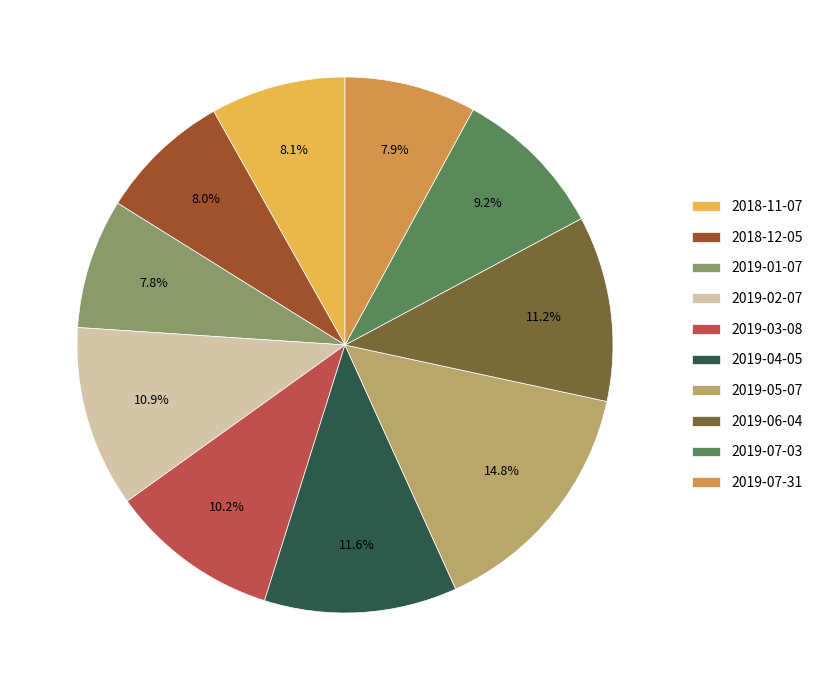

To the nearest percent, what is the combined percentage of 2019-07-03 and 2019-02-07?

20%